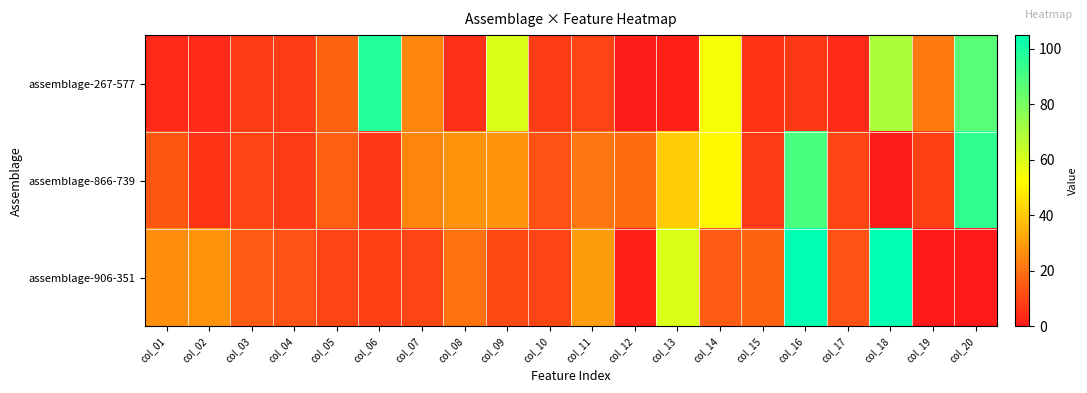

Which has a higher value, col_03 or col_07?

col_07